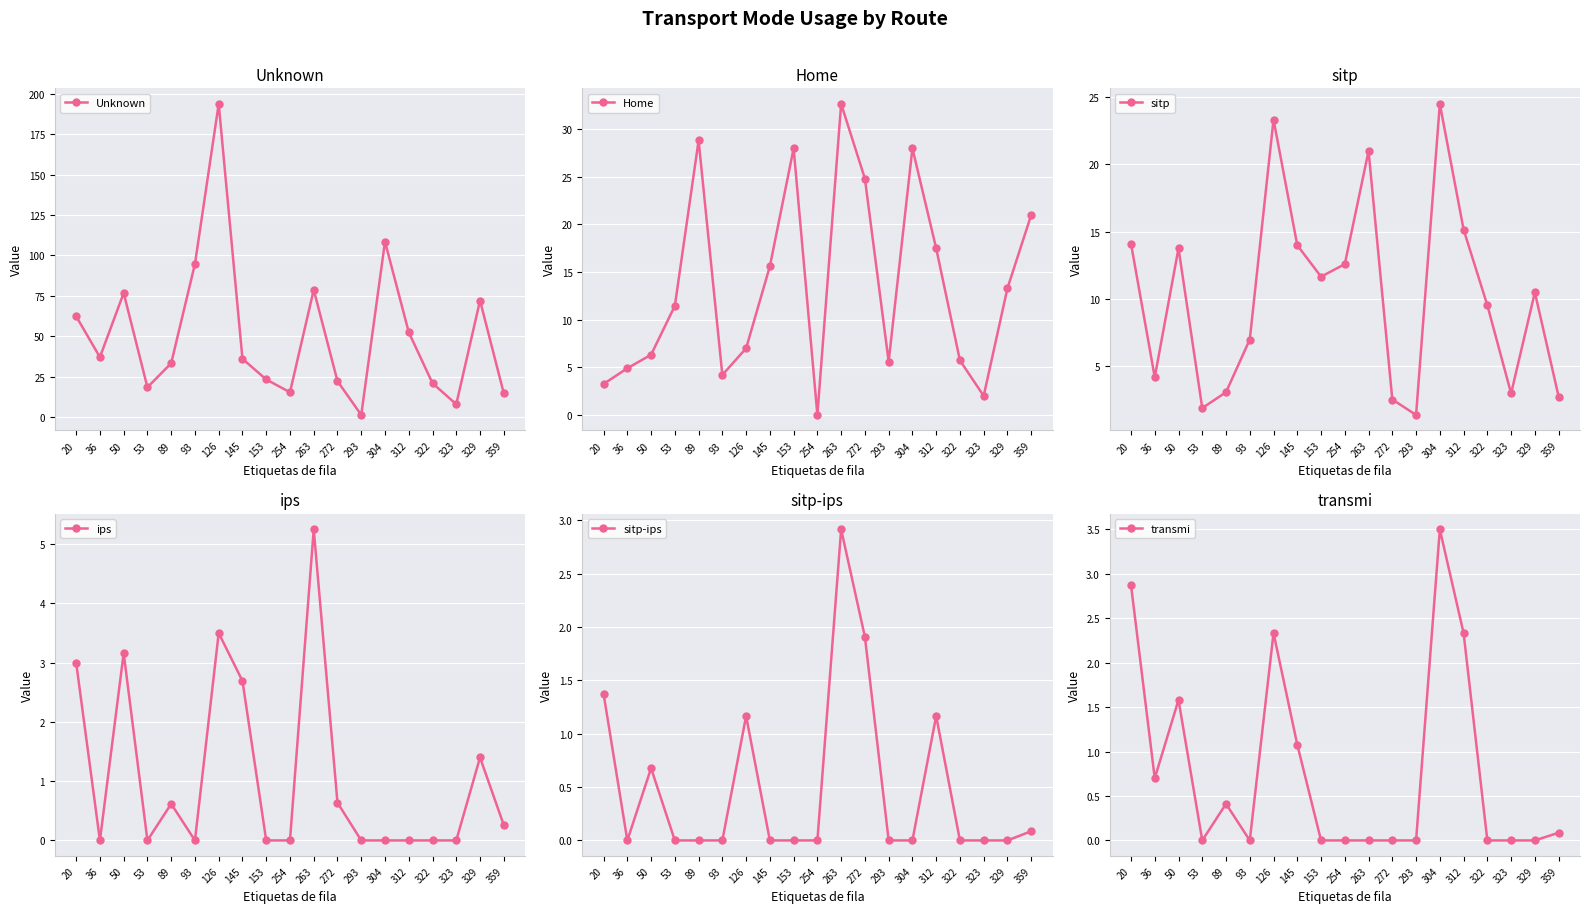

Which series has the largest total across all categories?

Unknown